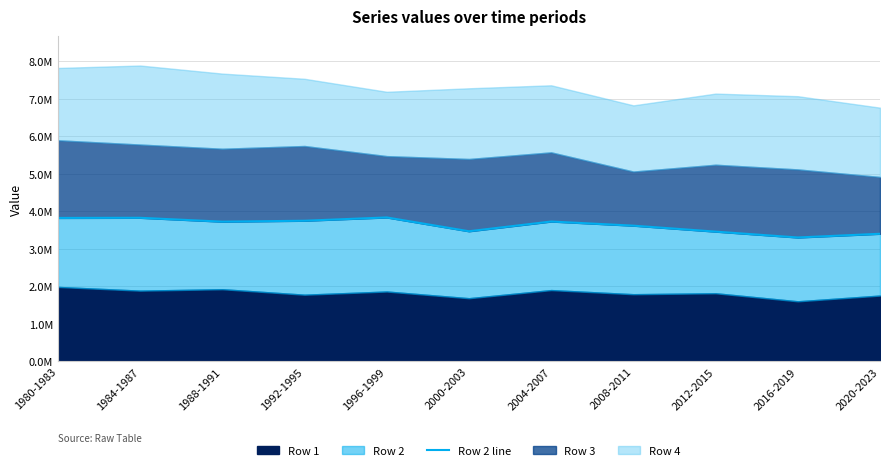

At which label is the value closest to 3568556?

2008-2011